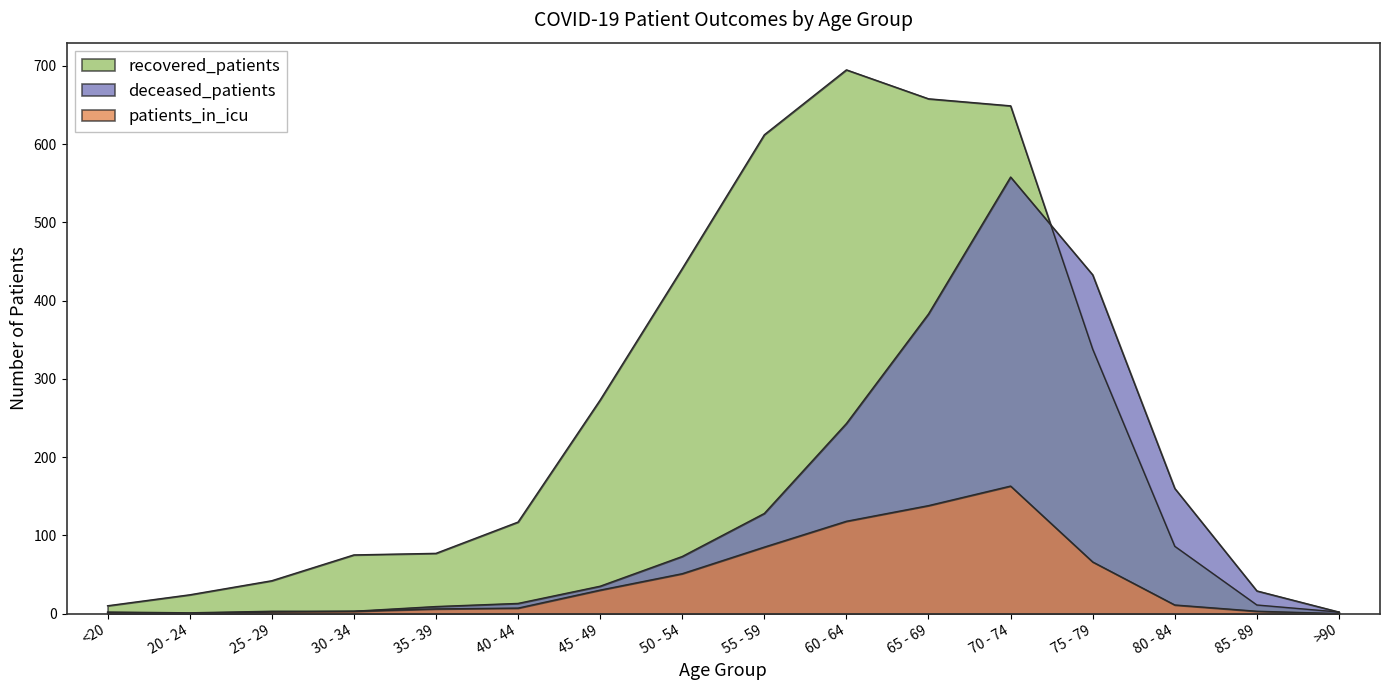

At which category does deceased_patients reach its first local peak?

70 - 74